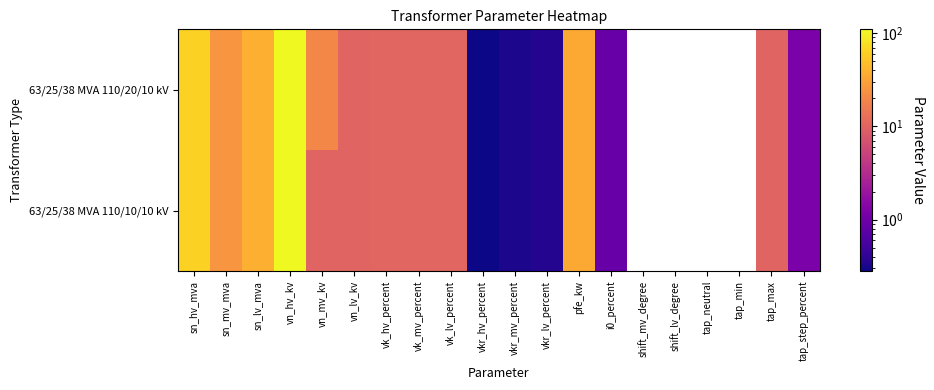

Rank the series by their maximum value, from lowest to highest.

63/25/38 MVA 110/20/10 kV, 63/25/38 MVA 110/10/10 kV